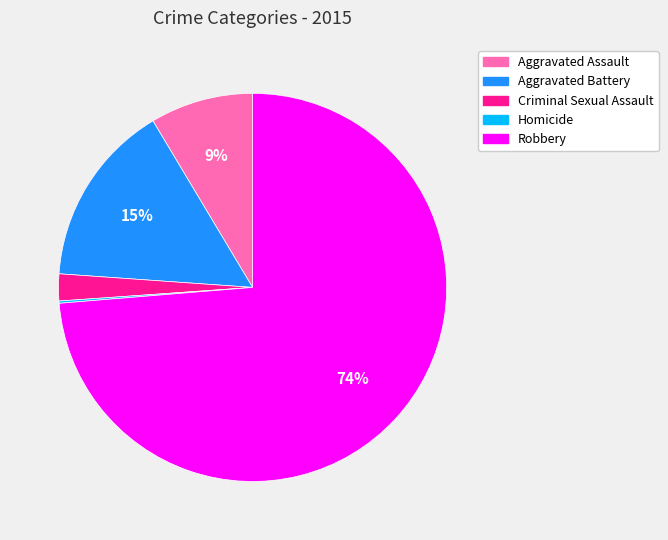

Between Robbery and Criminal Sexual Assault, which is larger?

Robbery